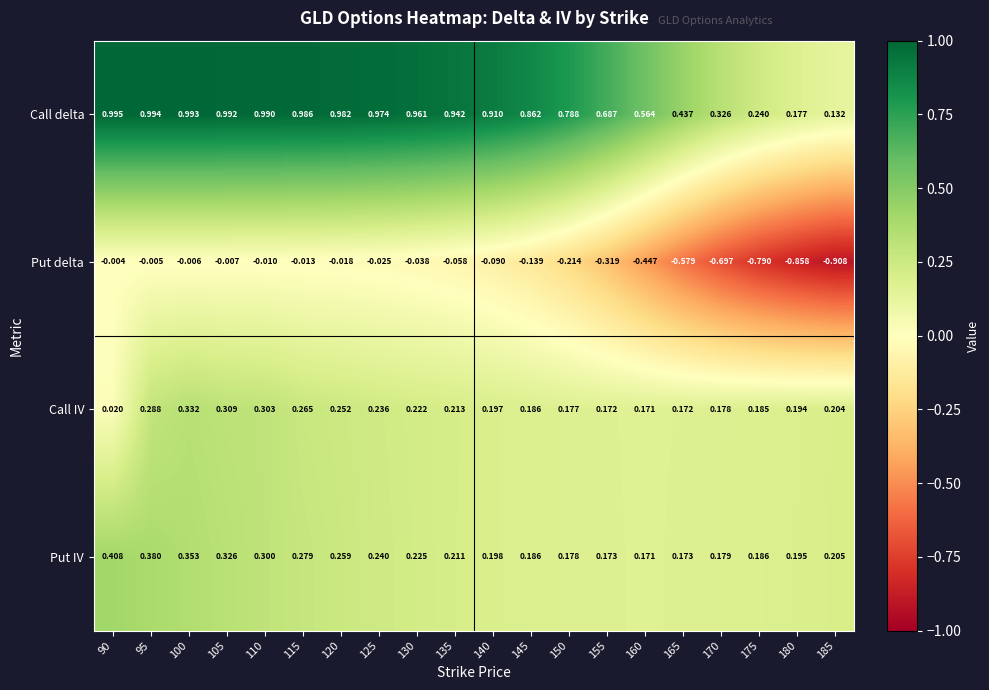

Which series has the widest spread of values?

Put delta